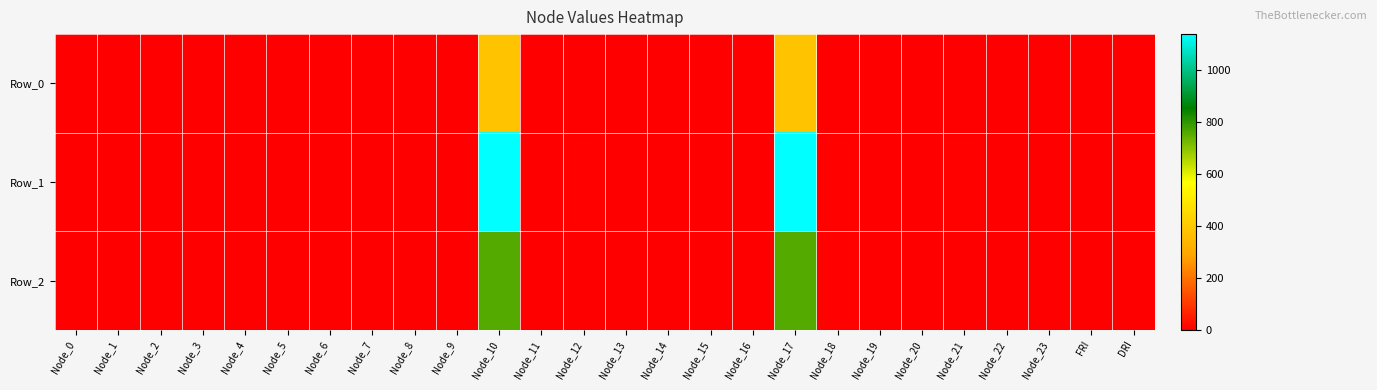

Reading left to right, transcribe all the data shown in this chart.

Row_0: Node_0=0.0	Node_1=0.0	Node_2=0.0	Node_3=0.0	Node_4=0.0	Node_5=0.0	Node_6=0.0	Node_7=0.0	Node_8=0.0	Node_9=0.2	Node_10=379.2	Node_11=0.0	Node_12=1.7	Node_13=0.0	Node_14=0.0	Node_15=0.8	Node_16=0.0	Node_17=379.3	Node_18=2.6	Node_19=0.0	Node_20=0.0	Node_21=1.8	Node_22=0.0	Node_23=0.5	FRI=-0.0	DRI=0.4
Row_1: Node_0=0.0	Node_1=0.0	Node_2=0.0	Node_3=0.0	Node_4=0.1	Node_5=0.0	Node_6=0.0	Node_7=0.0	Node_8=0.0	Node_9=0.7	Node_10=1137.6	Node_11=0.0	Node_12=5.2	Node_13=0.0	Node_14=0.0	Node_15=2.3	Node_16=0.0	Node_17=1137.9	Node_18=7.7	Node_19=0.0	Node_20=0.0	Node_21=5.5	Node_22=0.0	Node_23=1.6	FRI=-0.4	DRI=0.7
Row_2: Node_0=0.0	Node_1=0.0	Node_2=0.0	Node_3=0.0	Node_4=0.0	Node_5=0.0	Node_6=0.0	Node_7=0.0	Node_8=0.0	Node_9=0.4	Node_10=758.4	Node_11=0.0	Node_12=3.5	Node_13=0.0	Node_14=0.0	Node_15=1.5	Node_16=0.0	Node_17=758.6	Node_18=5.1	Node_19=0.0	Node_20=0.0	Node_21=3.7	Node_22=0.0	Node_23=1.0	FRI=-0.2	DRI=0.5